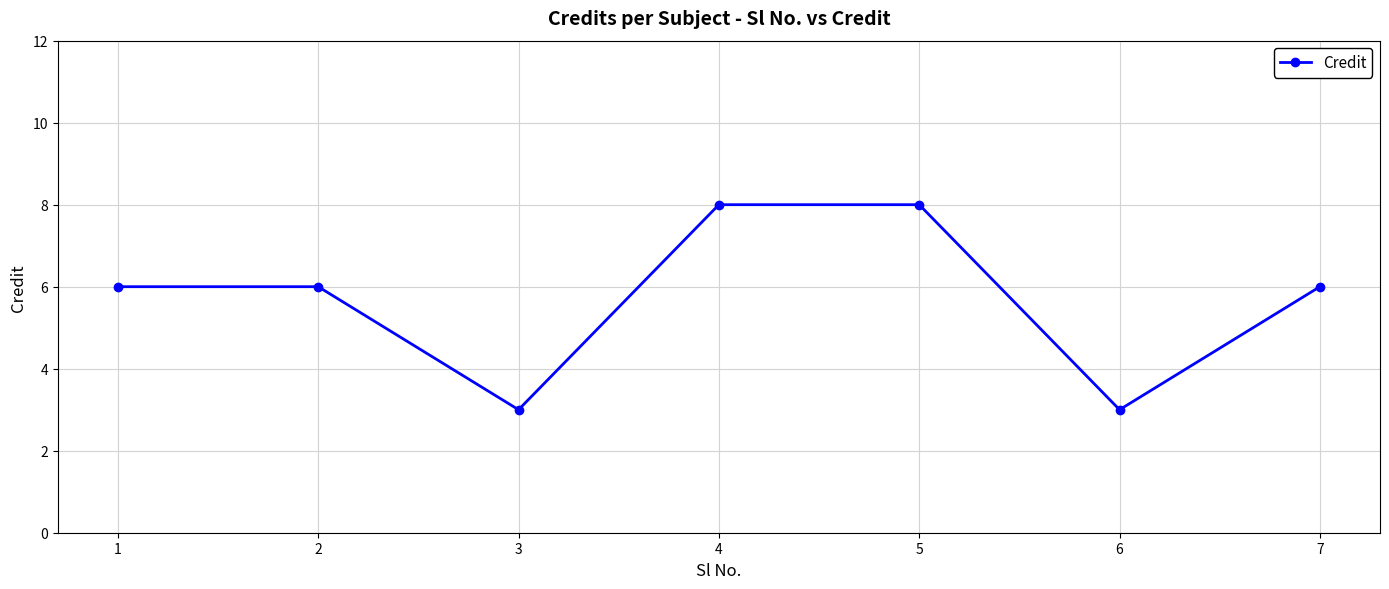

Which has a higher value, 4 or 6?

4